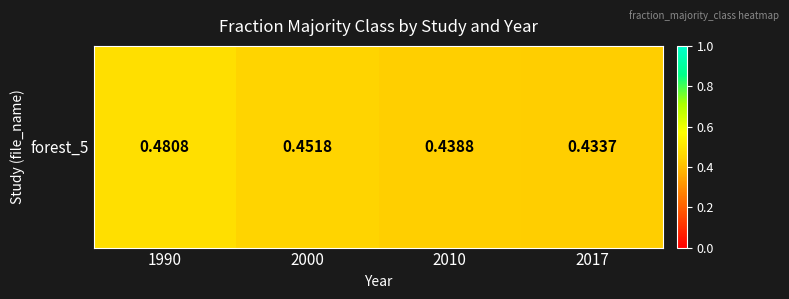

Where is the data nearest to the value 0?

2017